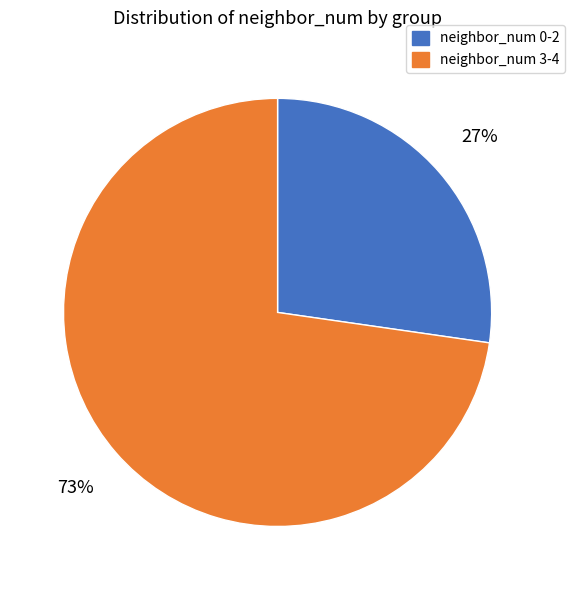

Is there any slice that represents more than half of the pie?

Yes